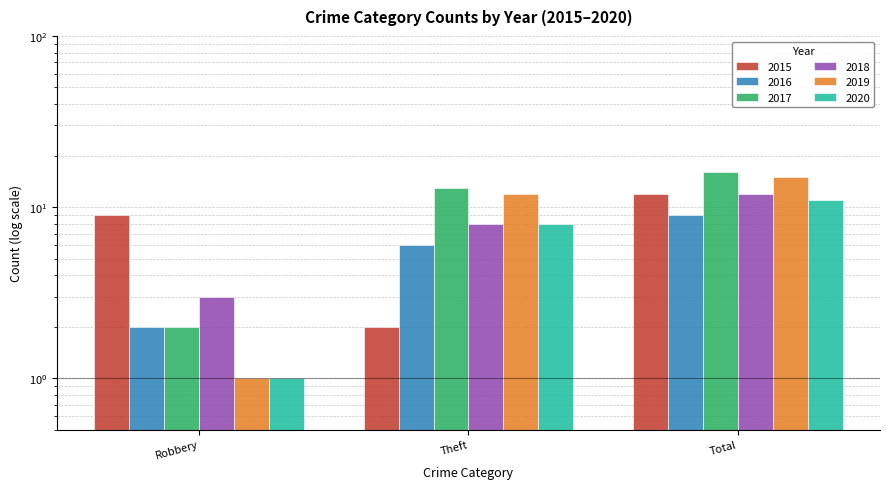

What is the spread (max minus min) of values at Robbery?

8